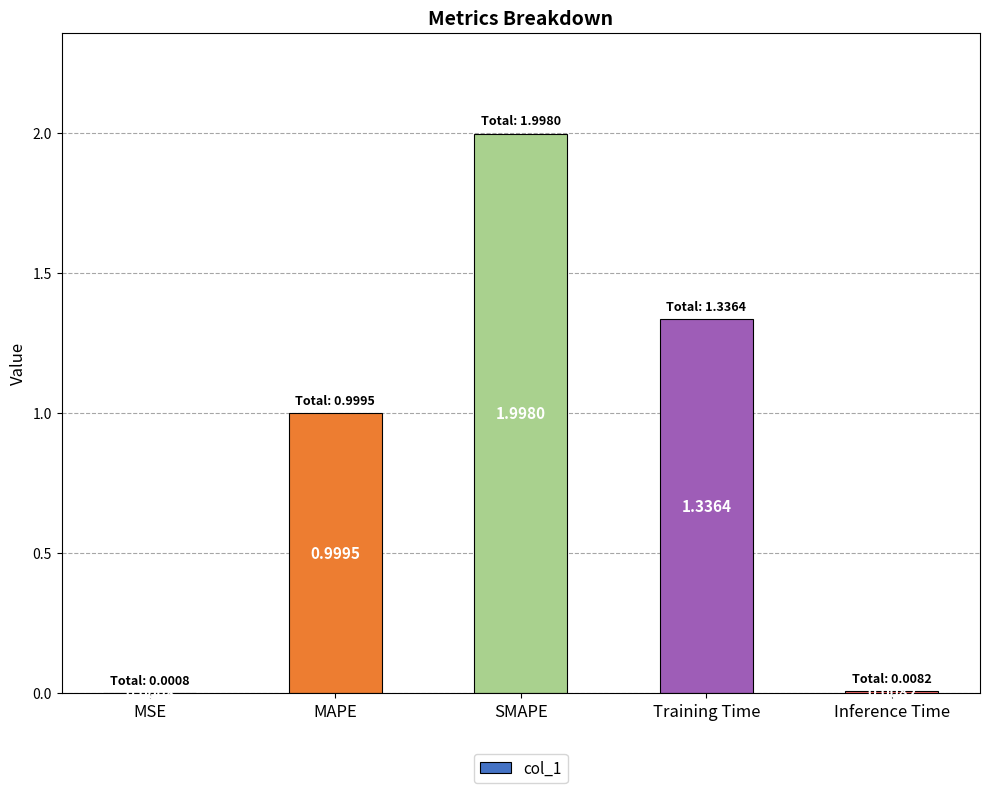

What is the sum of all values?

4.3